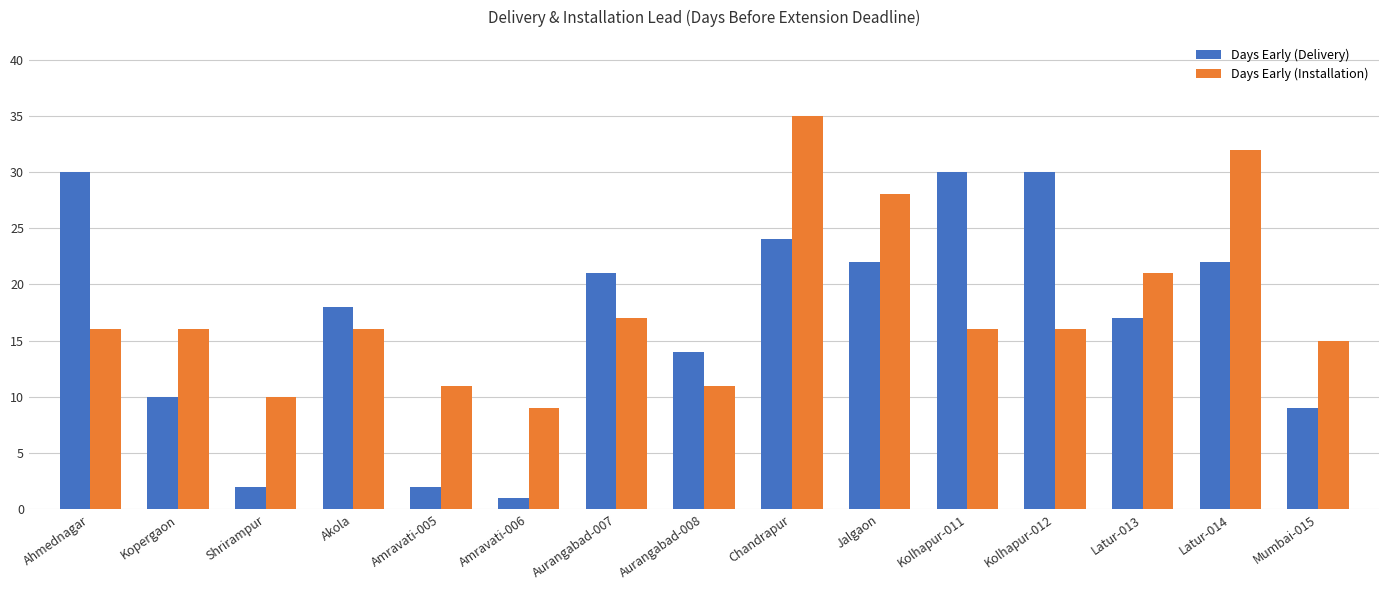

What are all the series names shown in the legend?

Days Early (Delivery), Days Early (Installation)